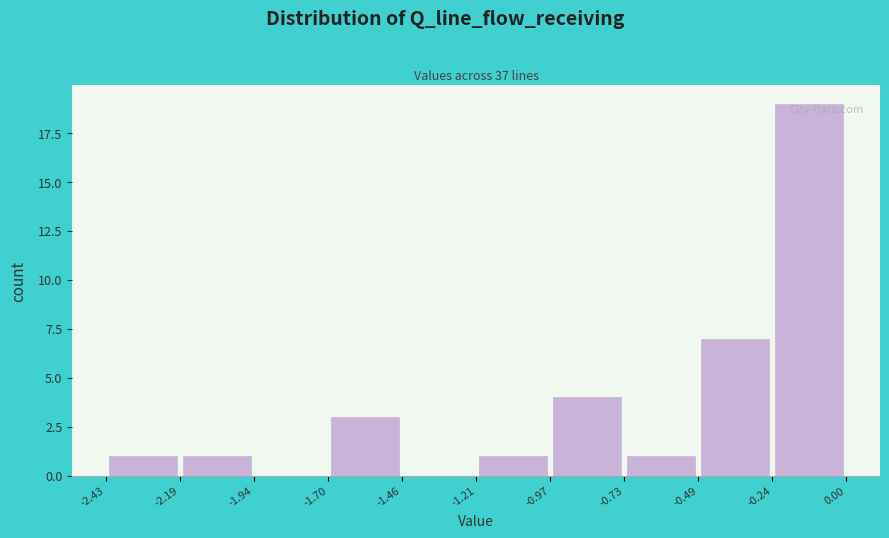

What is the height of the bar covering -1.70 to -1.46 on the x-axis? The values are not printed on the chart, so give them approximately, as read against the axis.

3